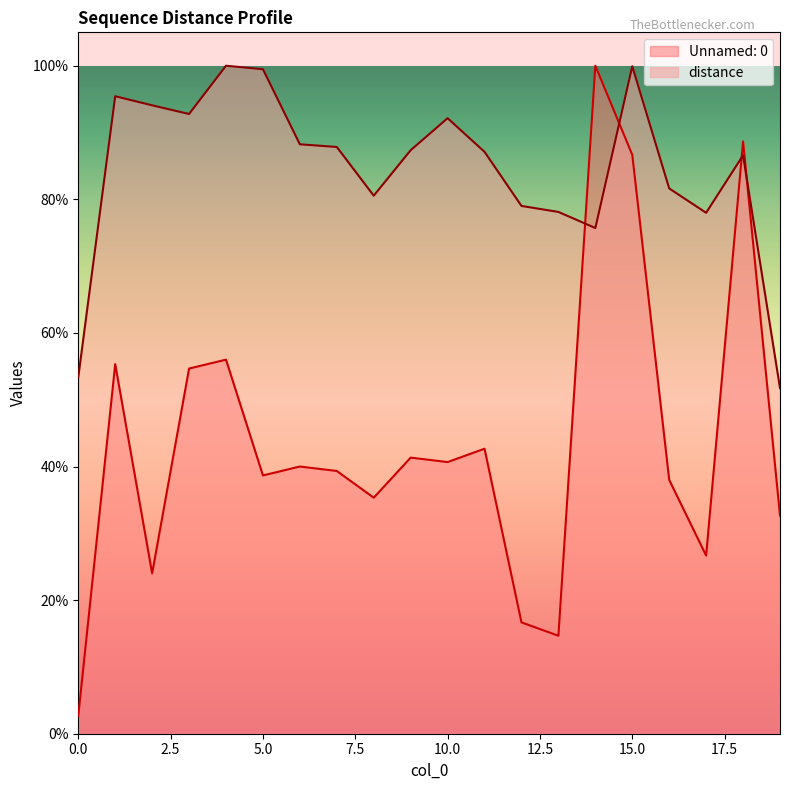

What is the difference between the second highest and second lowest values in the distance series?

0.5